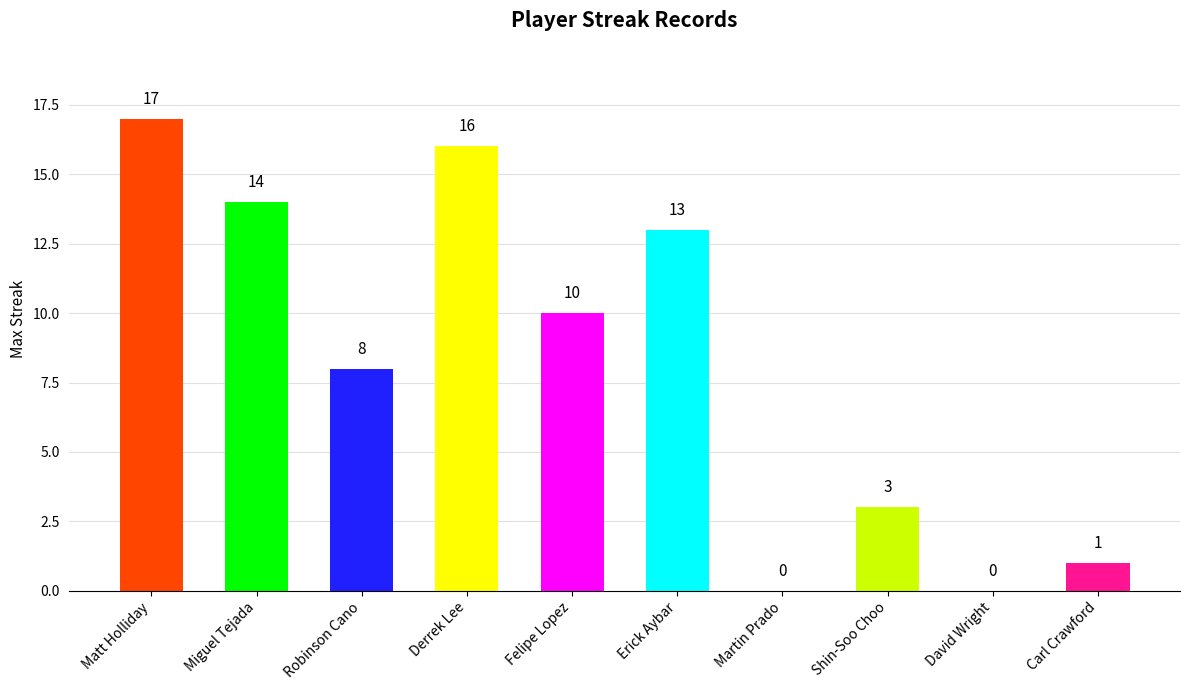

Which label corresponds to the largest value in the chart?

Matt Holliday